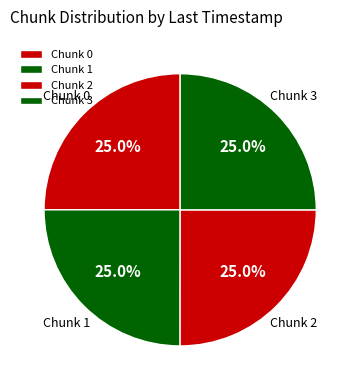

How much of the chart is everything except Chunk 1?

75.0%